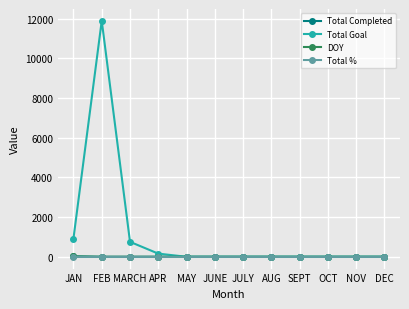

What is the sum of all DOY values?

15